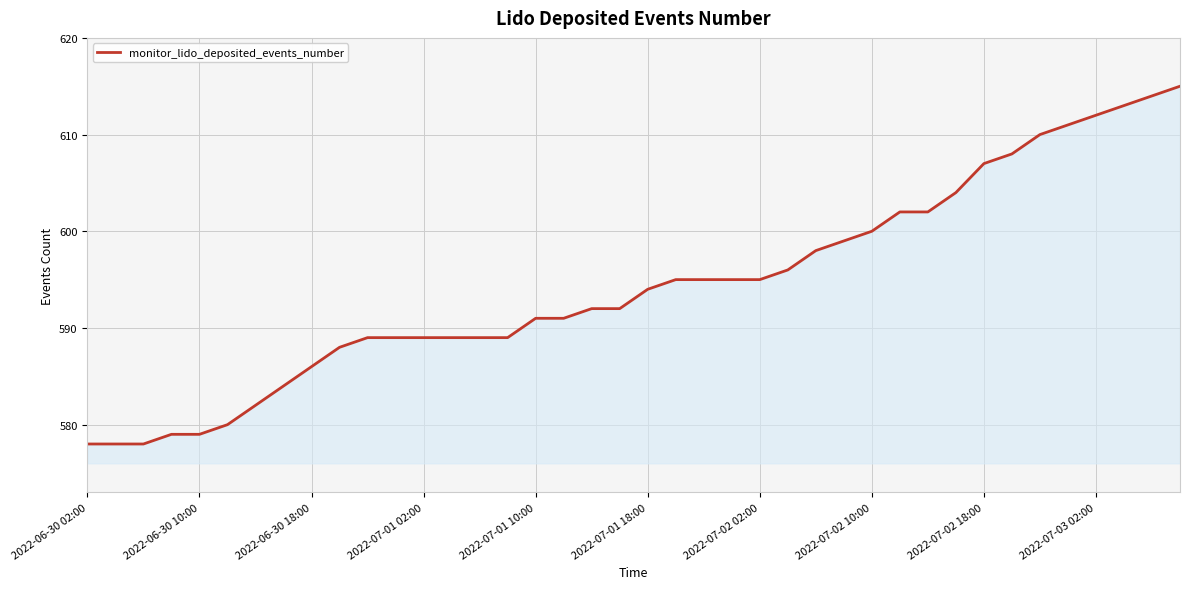

What is the difference between the maximum and minimum values?

37